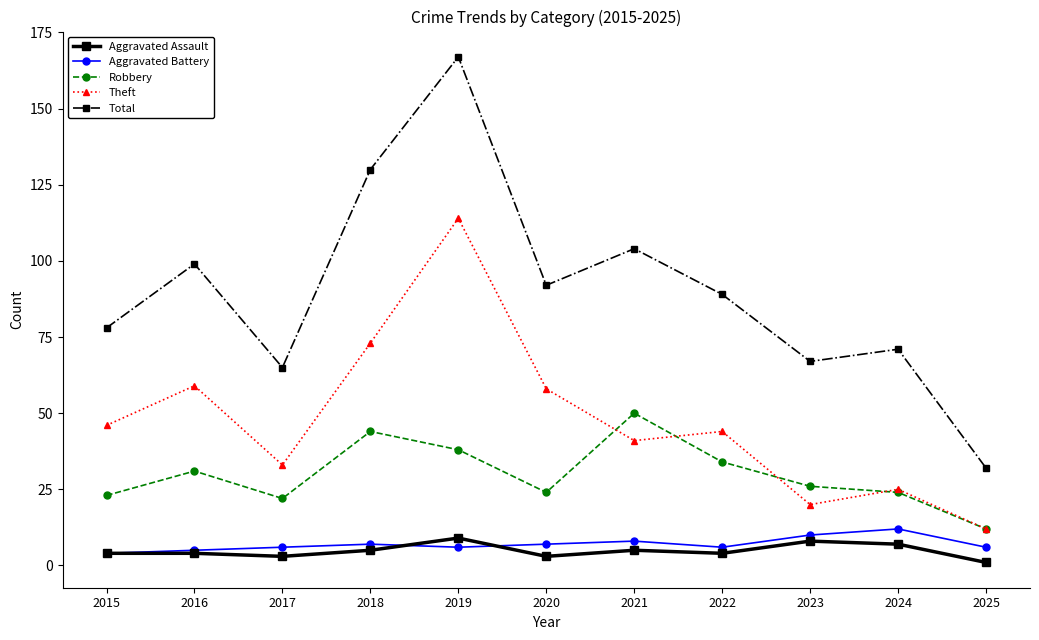

Reading left to right, list all the values displayed in this chart.

Aggravated Assault: 4	4	3	5	9	3	5	4	8	7	1
Aggravated Battery: 4	5	6	7	6	7	8	6	10	12	6
Robbery: 23	31	22	44	38	24	50	34	26	24	12
Theft: 46	59	33	73	114	58	41	44	20	25	12
Total: 78	99	65	130	167	92	104	89	67	71	32